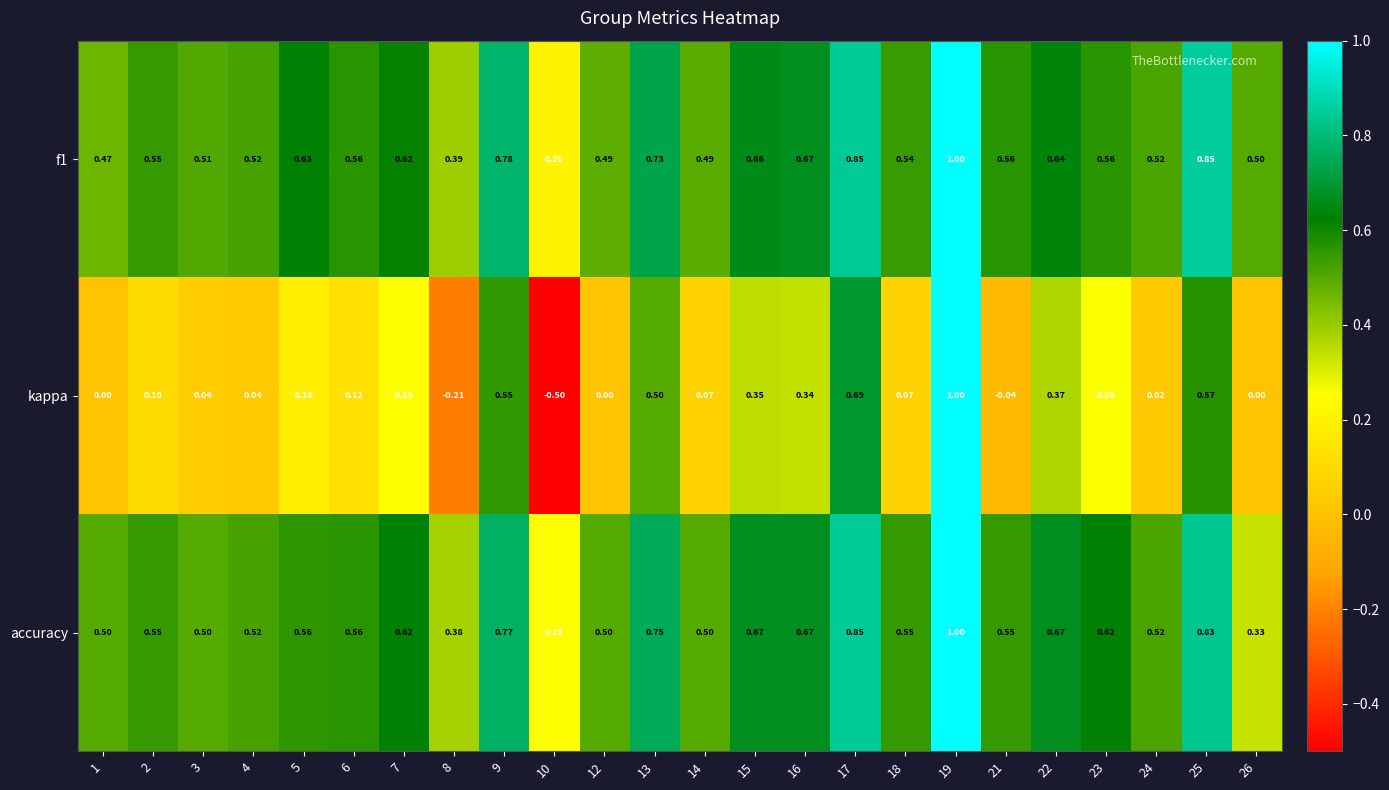

Which series has the widest spread of values?

kappa